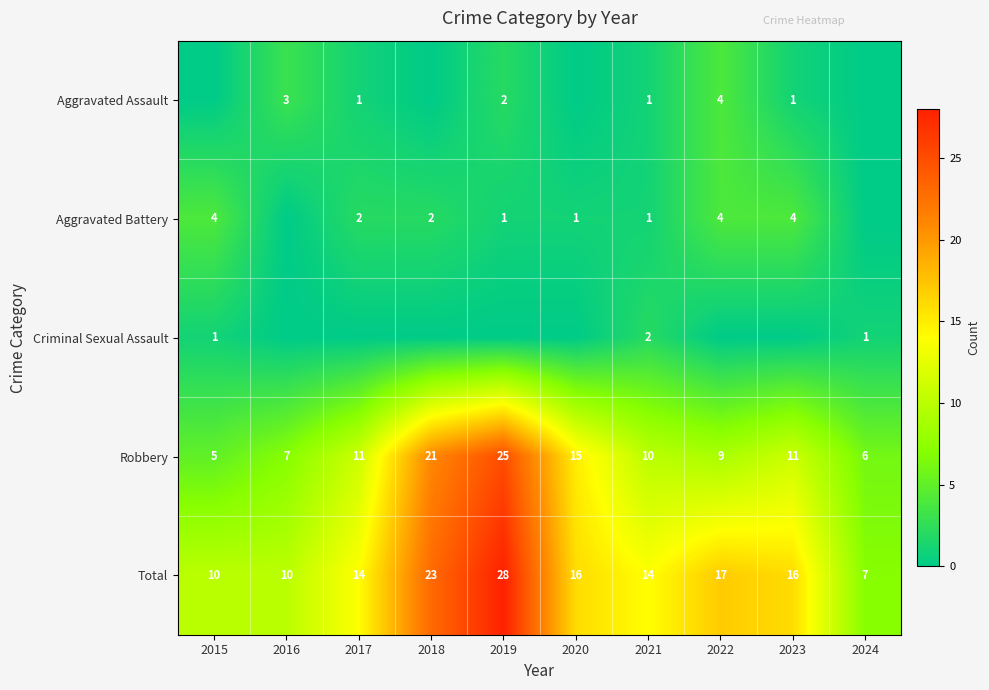

What is the difference between the highest and lowest values at 2018?

23